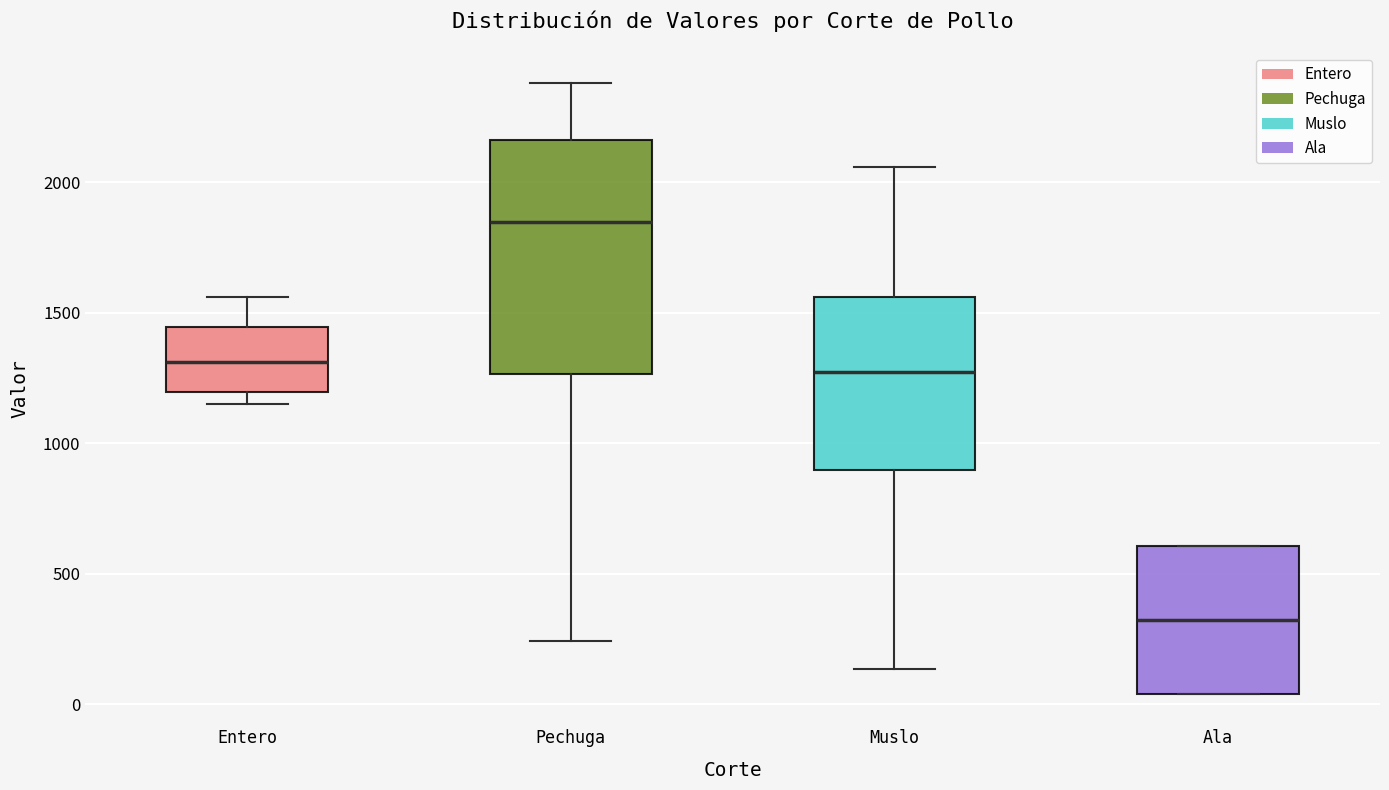

Which box is the tallest, from its lower edge to its upper edge?

Pechuga